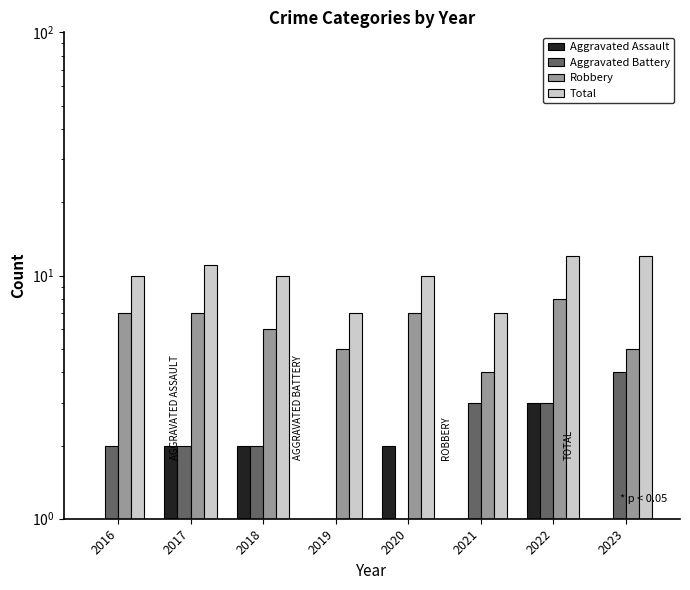

Reading left to right, transcribe all the data shown in this chart.

Aggravated Assault: 1	2	2	1	2	1	3	1
Aggravated Battery: 2	2	2	1	1	3	3	4
Robbery: 7	7	6	5	7	4	8	5
Total: 10	11	10	7	10	7	12	12